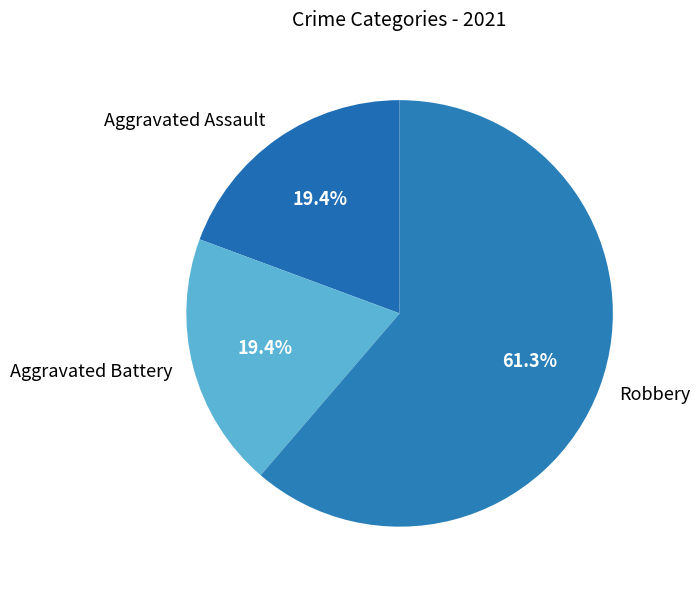

Which slice represents more than half of the pie?

Robbery